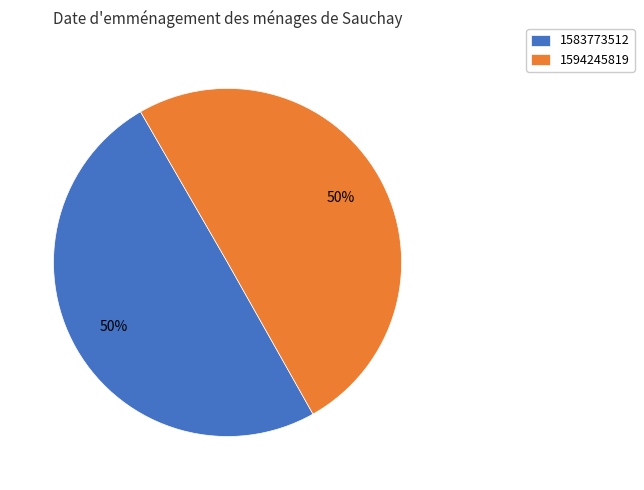

Approximately how many times larger is the value at 1583773512 compared to 1594245819?

1.0